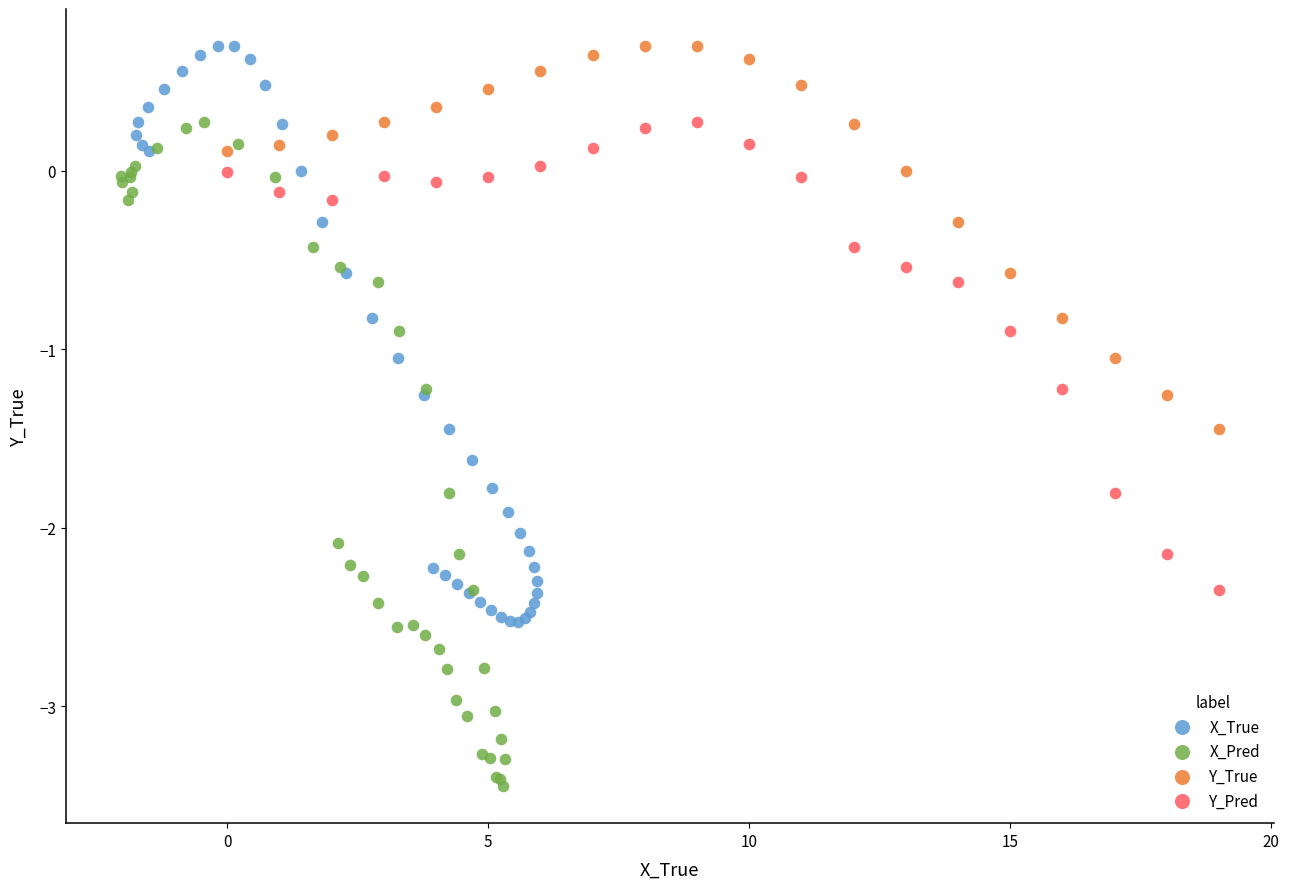

Which series has the widest spread of Y values?

X_Pred